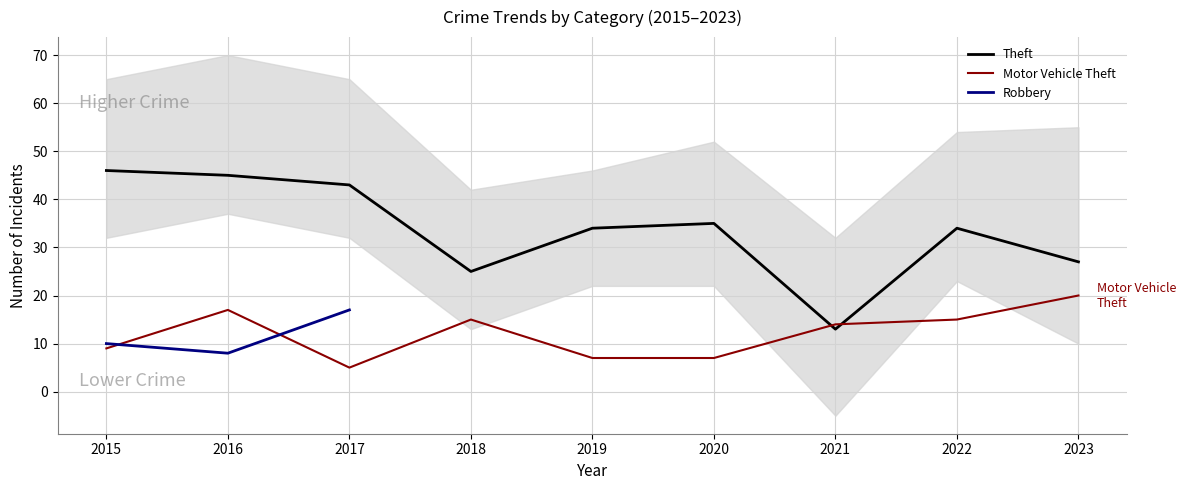

True or false: Theft and Robbery cross at least once.

False